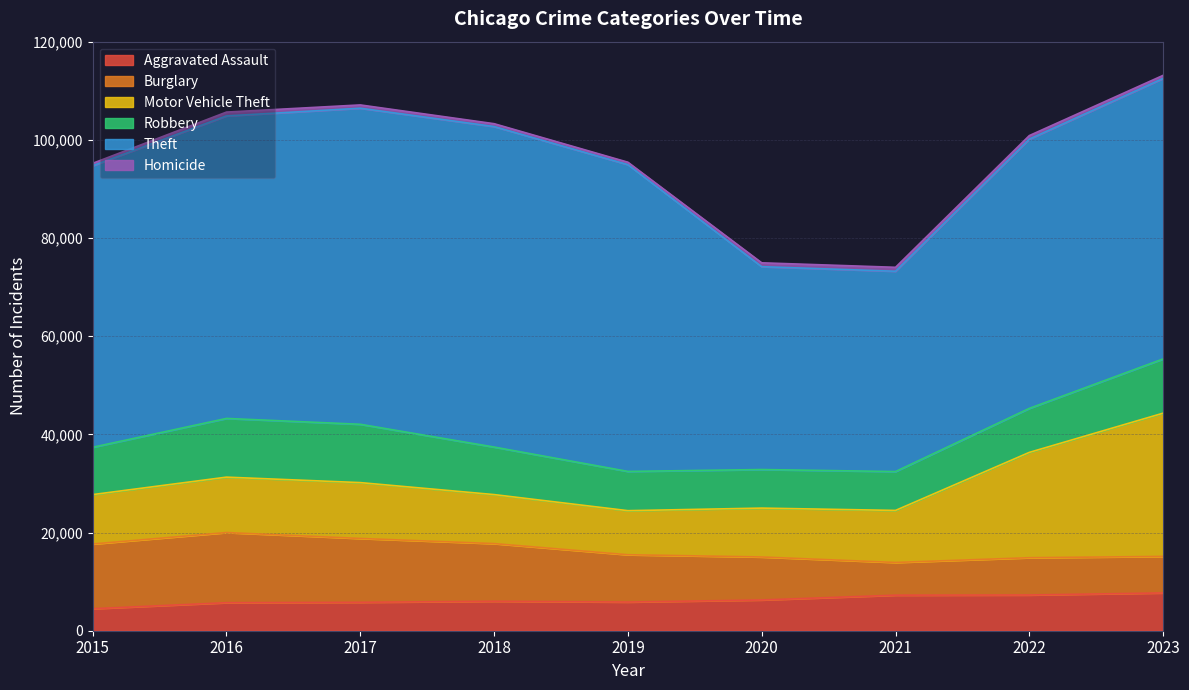

How many series are shown in this chart?

6